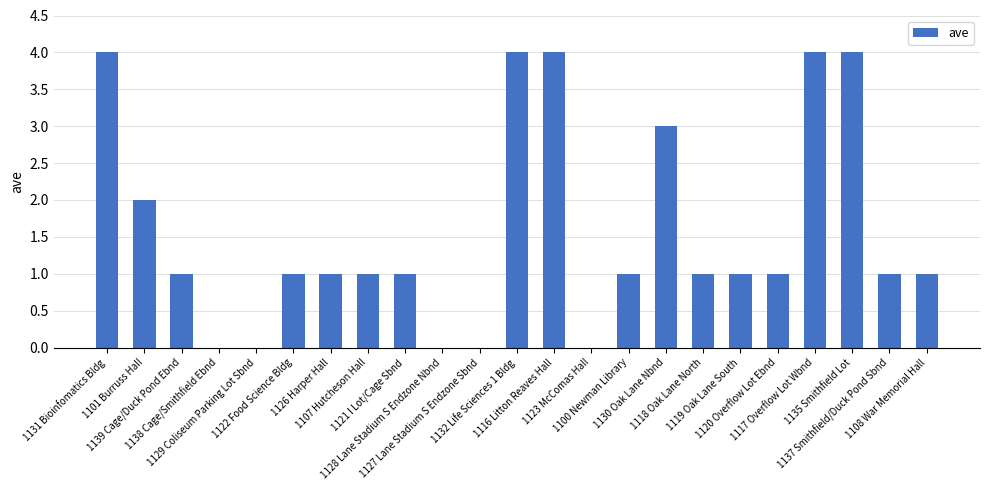

How many series are shown in this chart?

1